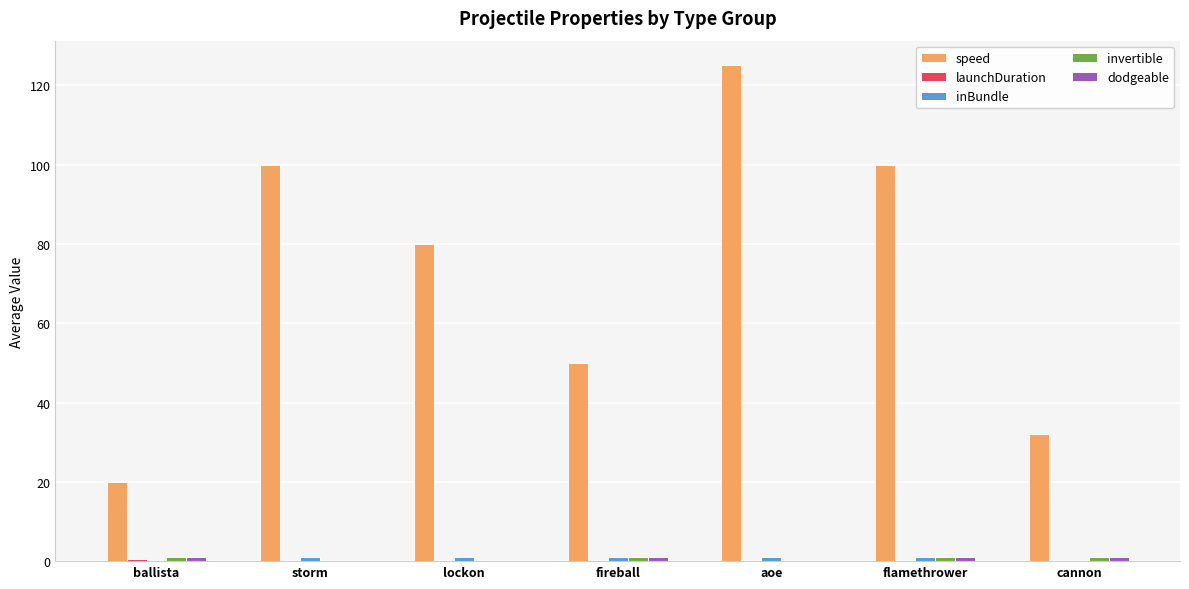

Are the bars horizontal?

No